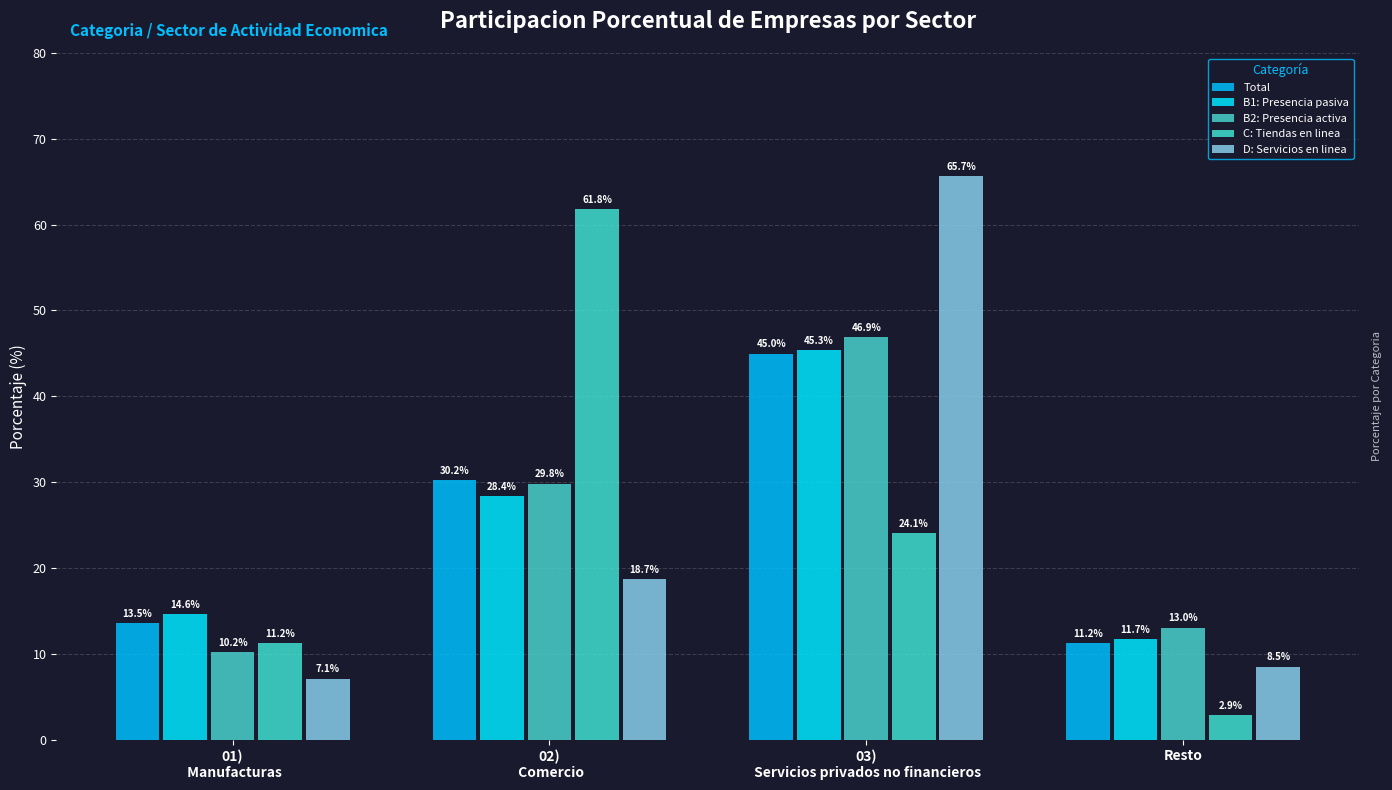

At how many categories does at least one series exceed 45?

2